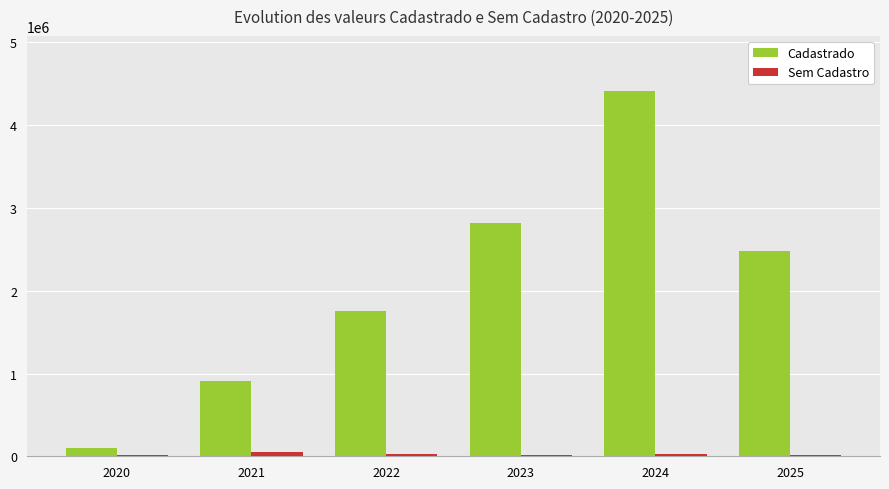

What is the sum of all Cadastrado values?

12478320.0